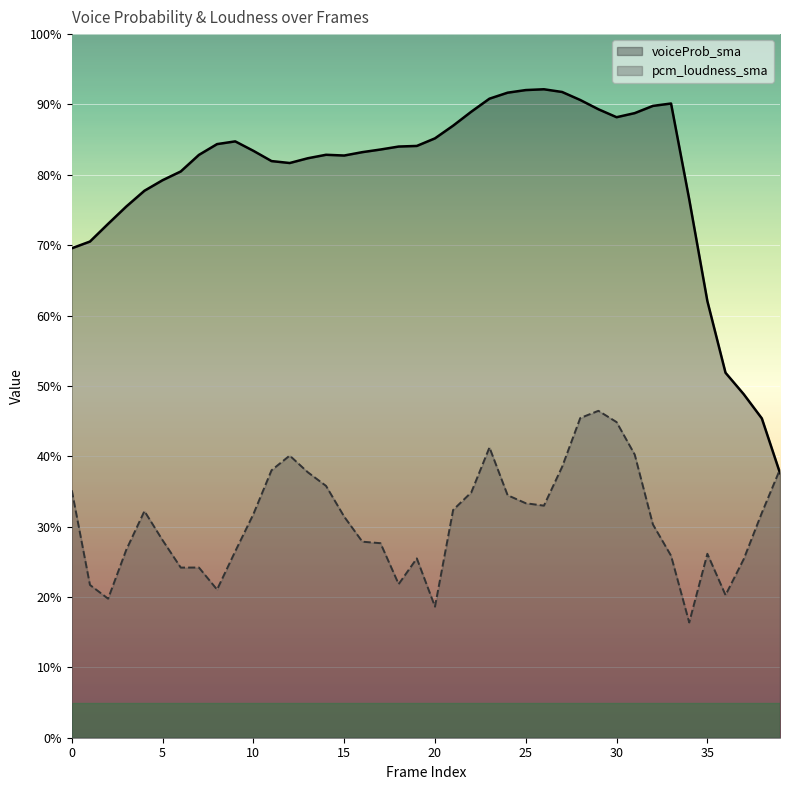

What is the spread (max minus min) of values at 24?

0.6